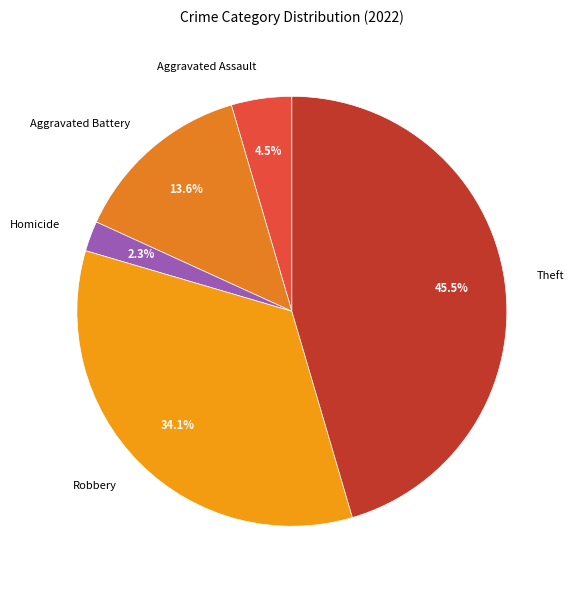

Rank the categories by value from lowest to highest.

Homicide, Aggravated Assault, Aggravated Battery, Robbery, Theft